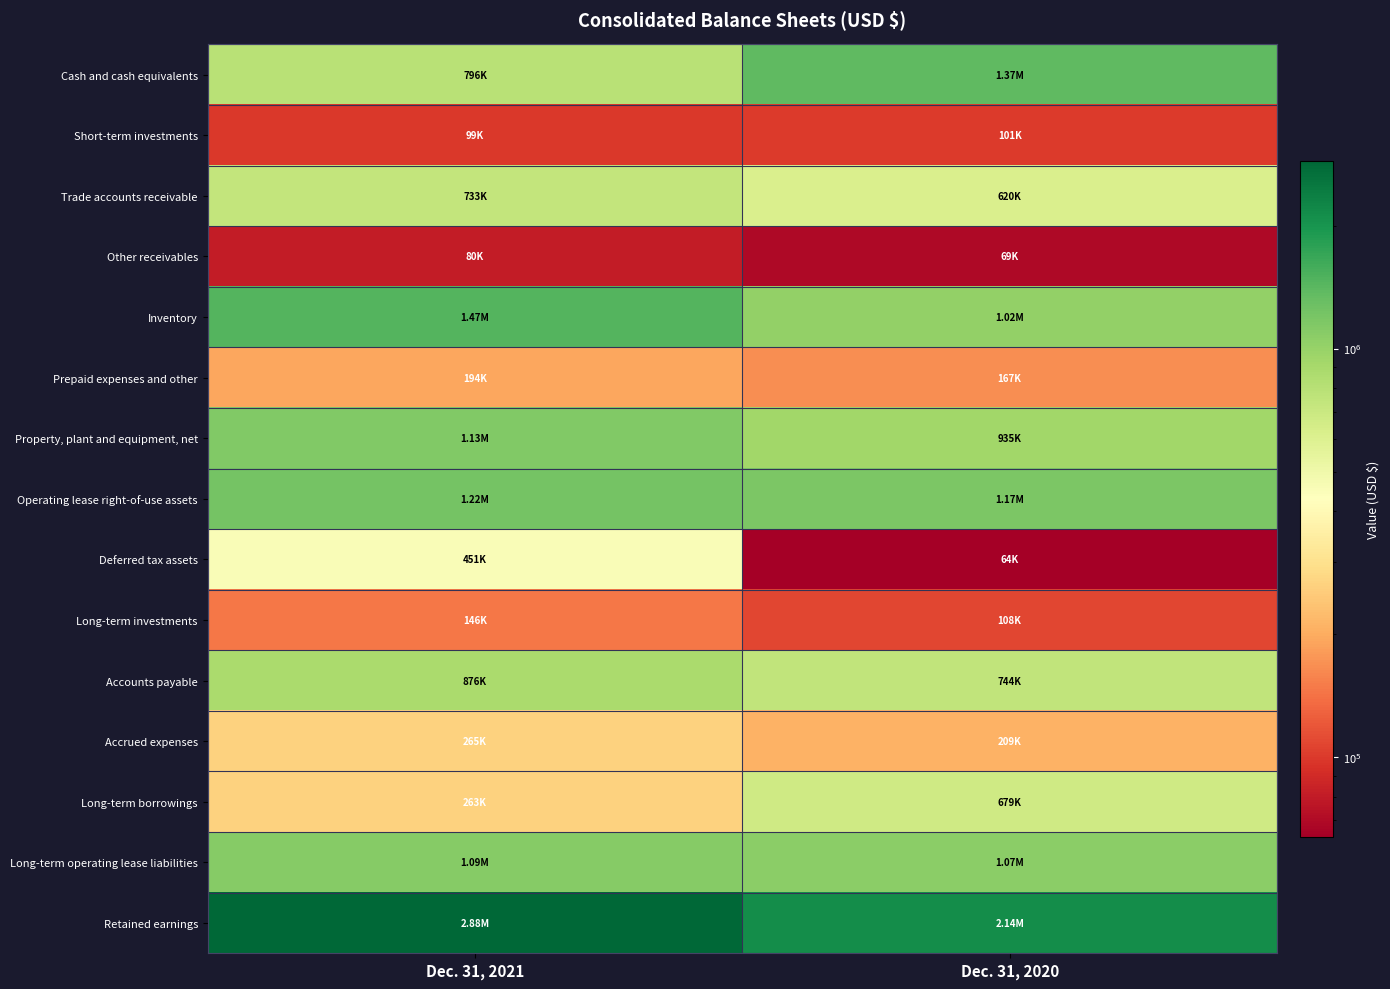

Count the number of categories in the chart.

2